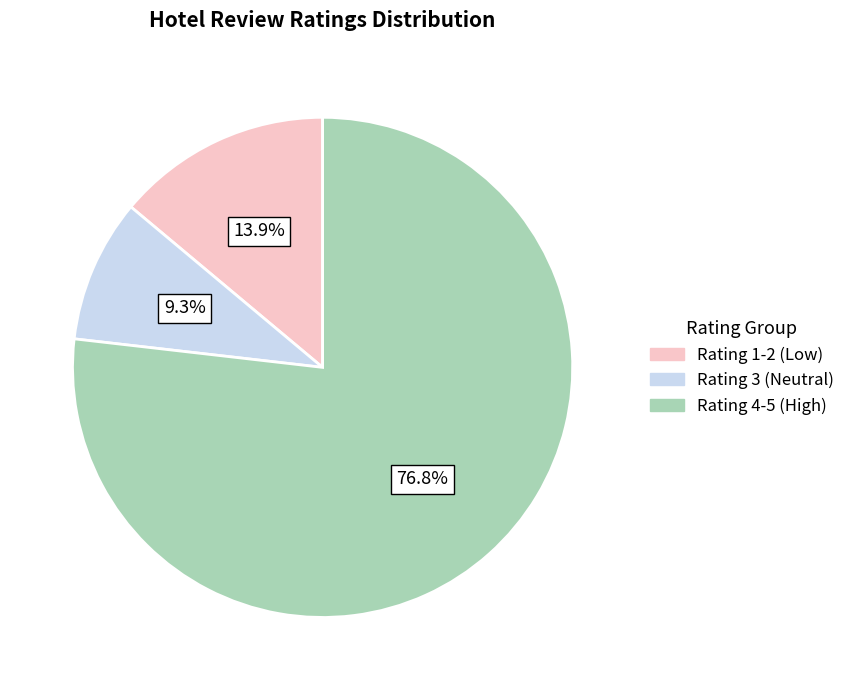

How many slices are in this pie chart?

3